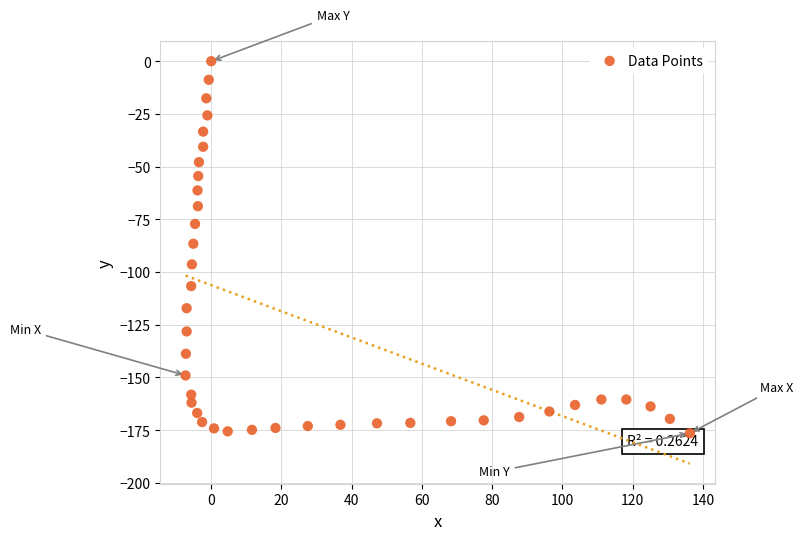

What is the range of Y values (max minus min)?

176.5